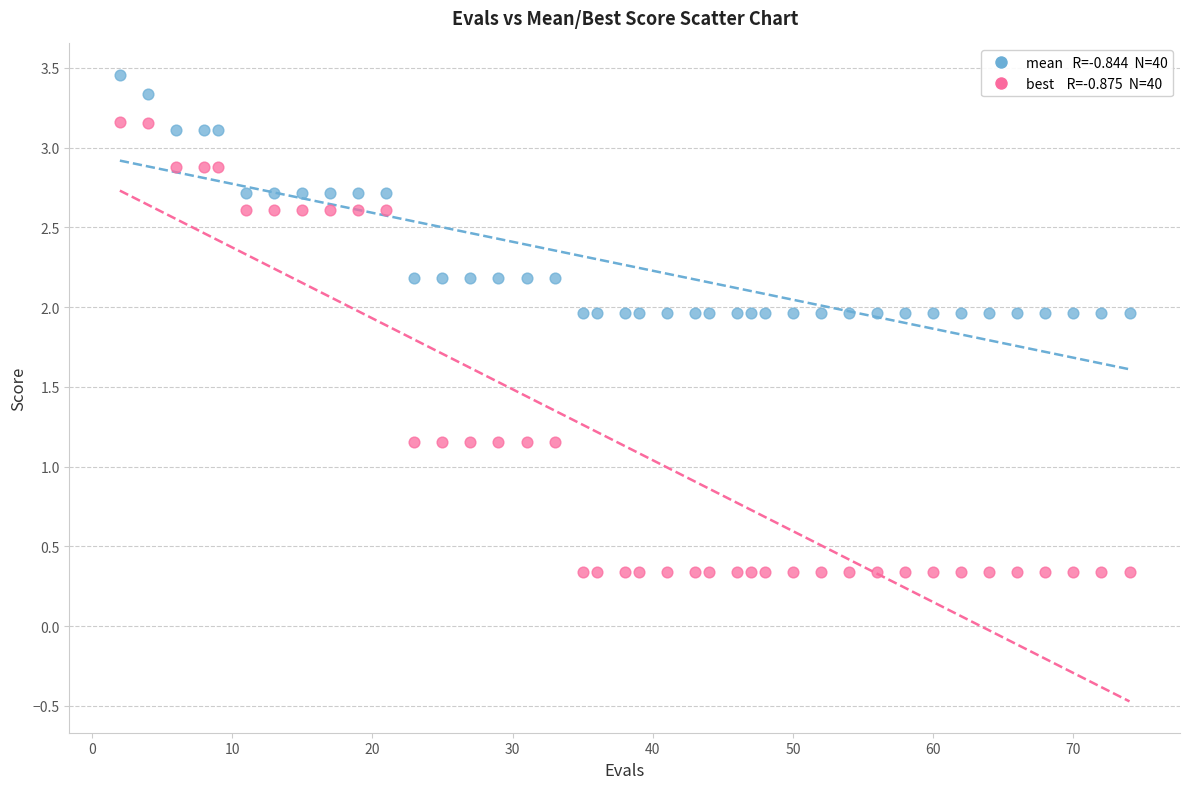

Across all data points, what is the range of X values (max minus min)?

72.0